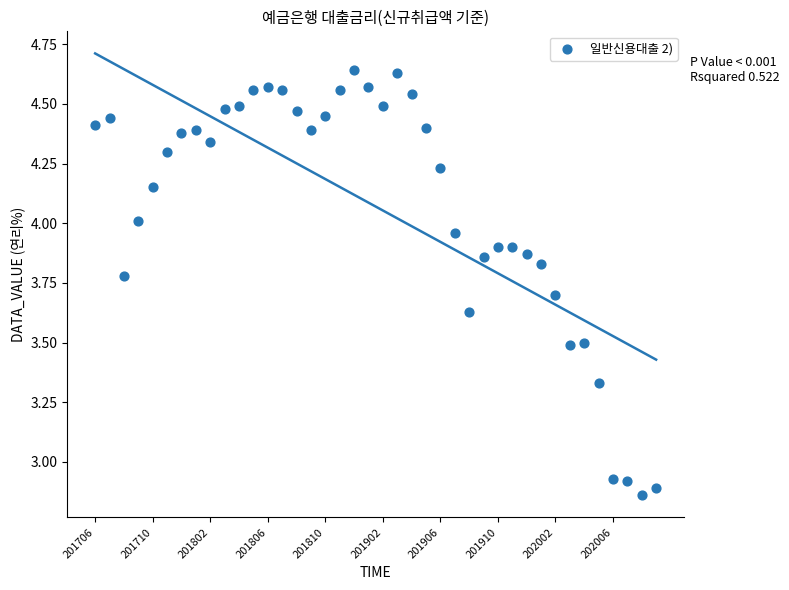

What is the range of Y values (max minus min)?

1.8